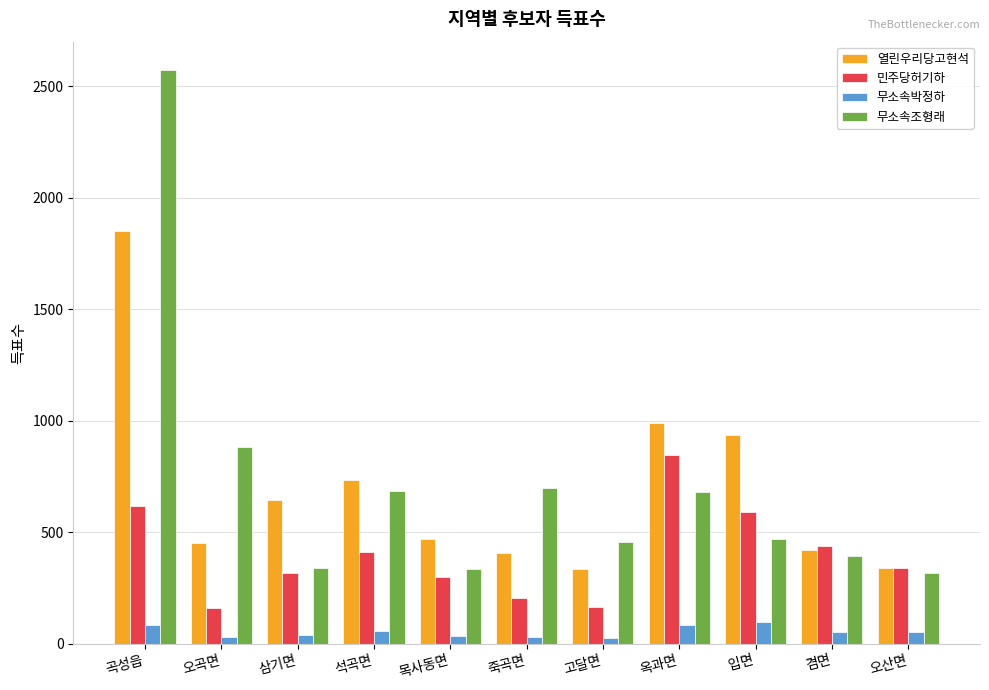

How many data points in 무소속박정하 are less than 52?

5